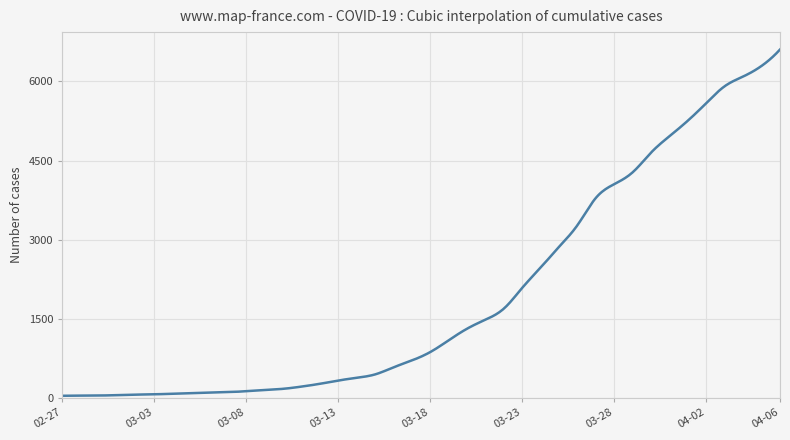

What is the greatest value displayed?

6604.0